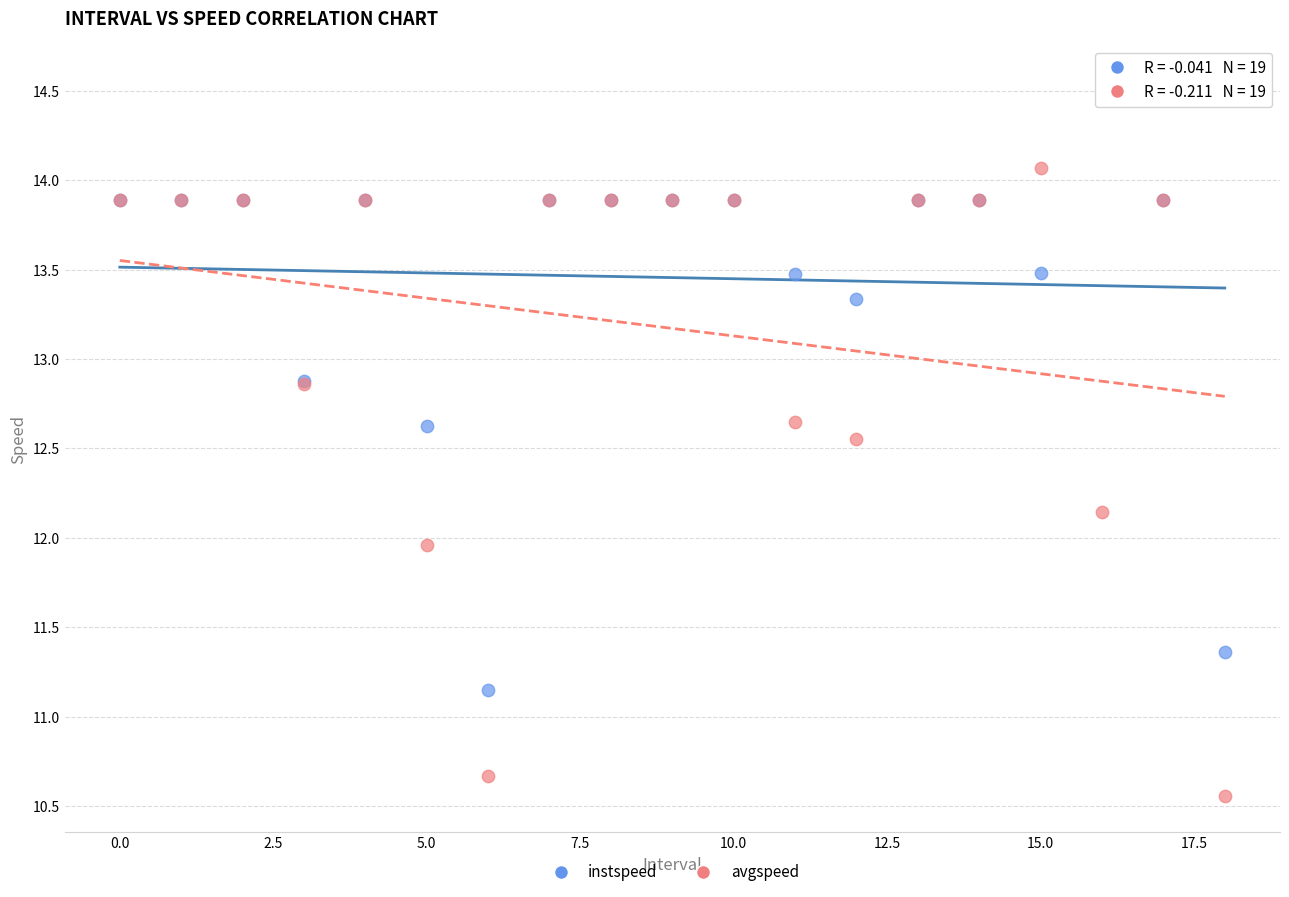

Which series contains the lowest Y value?

avgspeed